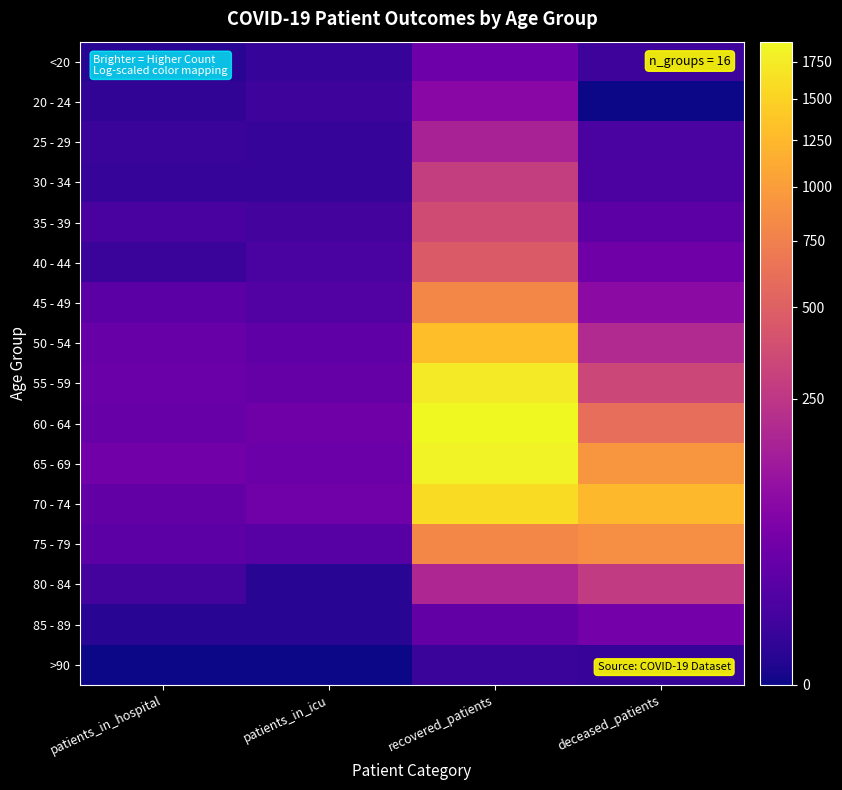

What is the total value across all series at deceased_patients?

4689